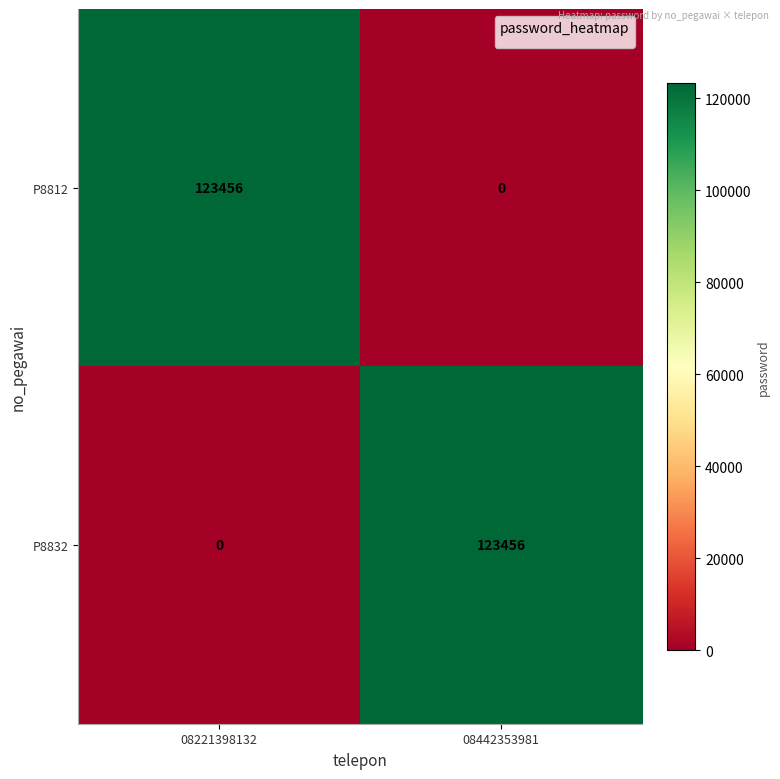

What is the spread (max minus min) of values at 08442353981?

123456